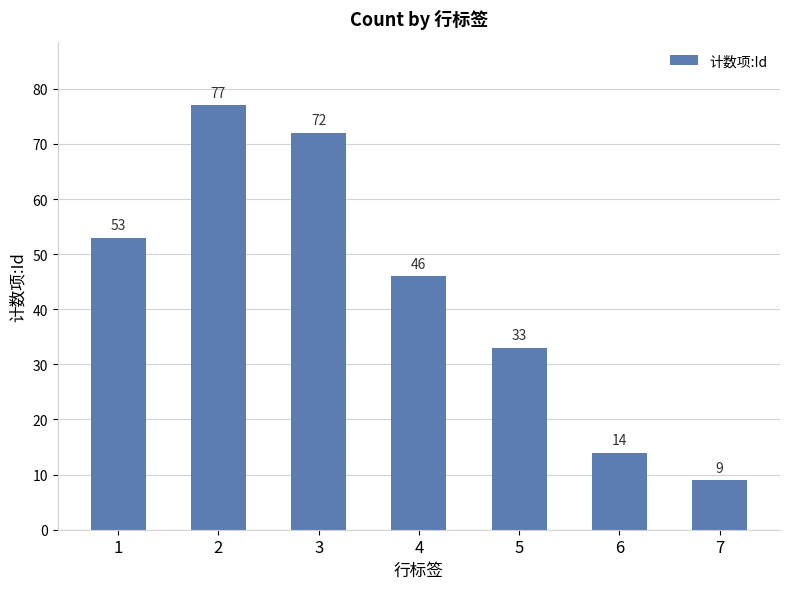

Reading left to right, transcribe all the data shown in this chart.

1=53	2=77	3=72	4=46	5=33	6=14	7=9